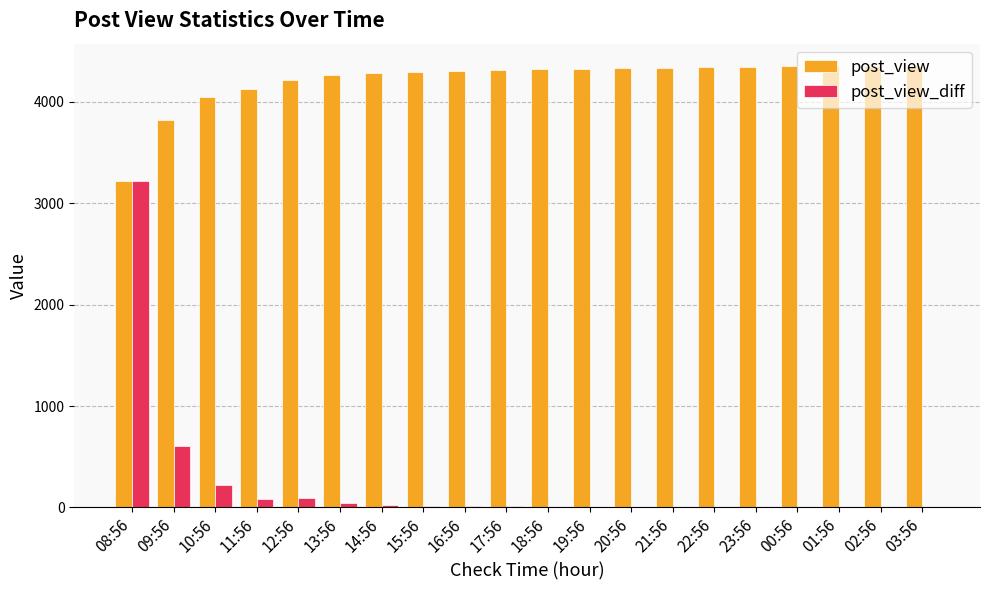

At which category is the sum across all series the highest?

08:56